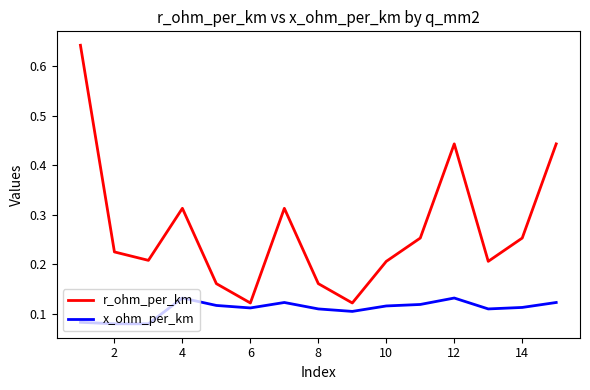

Which series has the largest total across all categories?

r_ohm_per_km